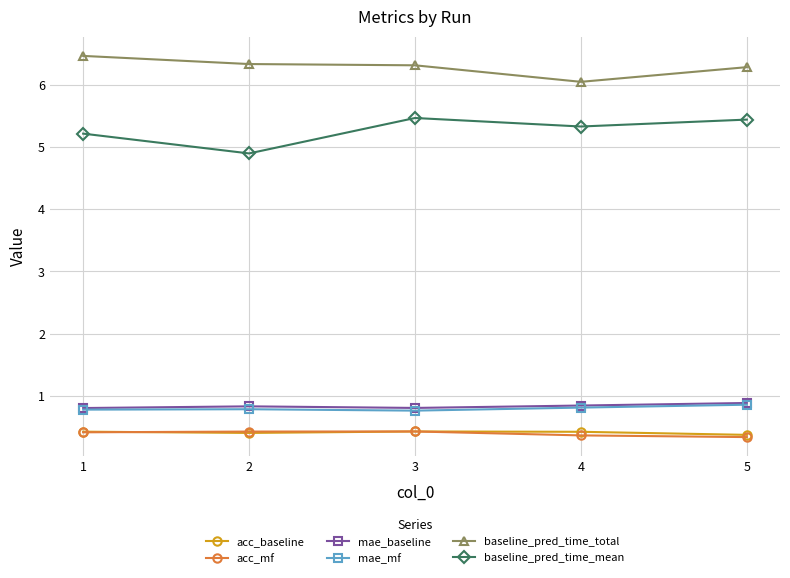

What is the value of the mae_baseline point at the 5th from the left?

0.9